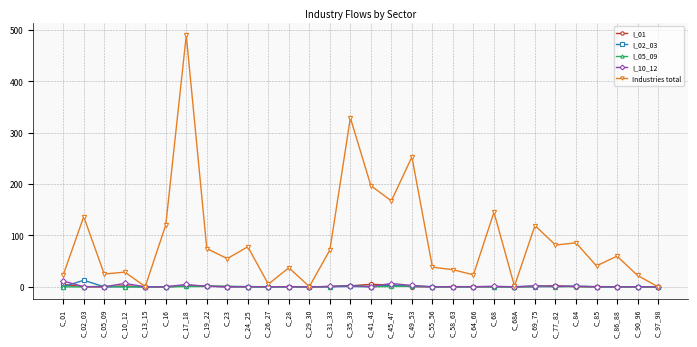

Which series has the largest total across all categories?

Industries total